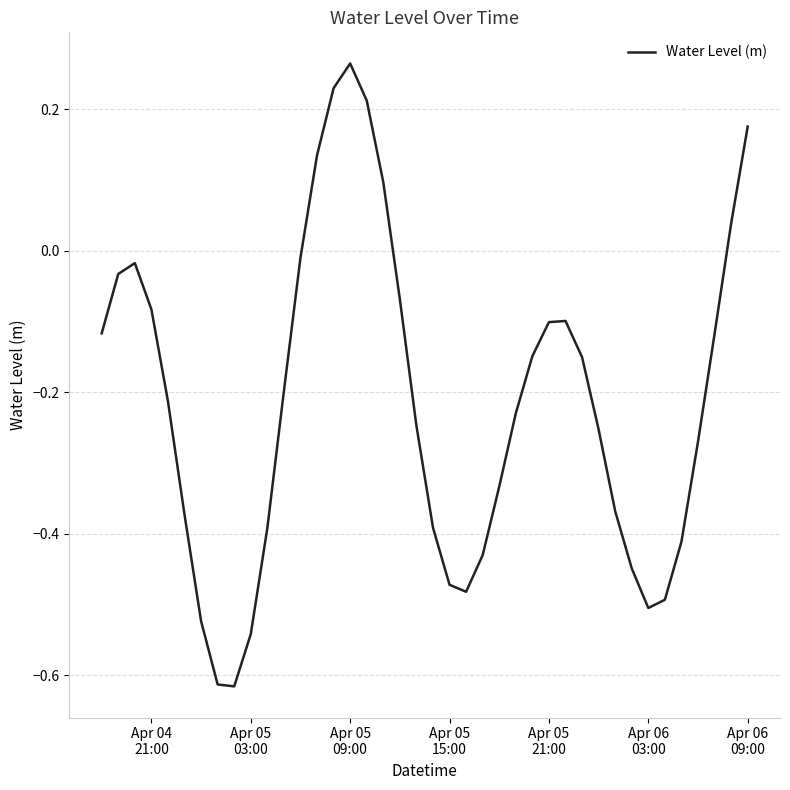

What is the difference between the maximum and minimum values?

0.9